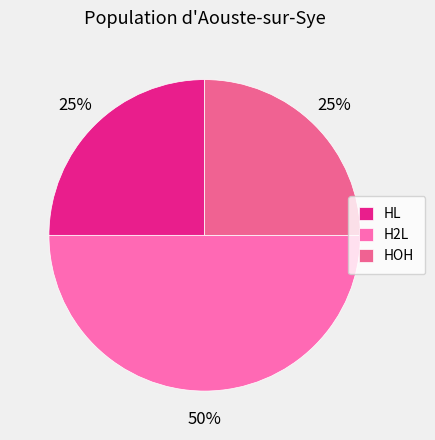

To the nearest percent, what is the difference between the HOH and H2L slice percentages?

25%